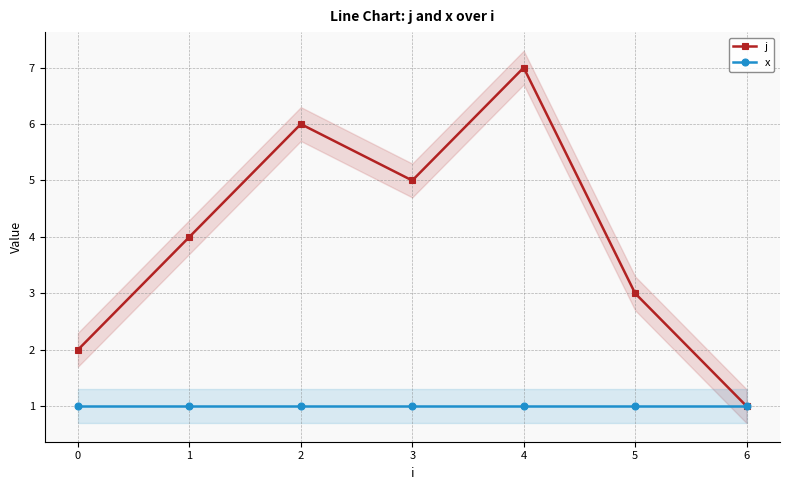

At which label is j closest to 4?

1